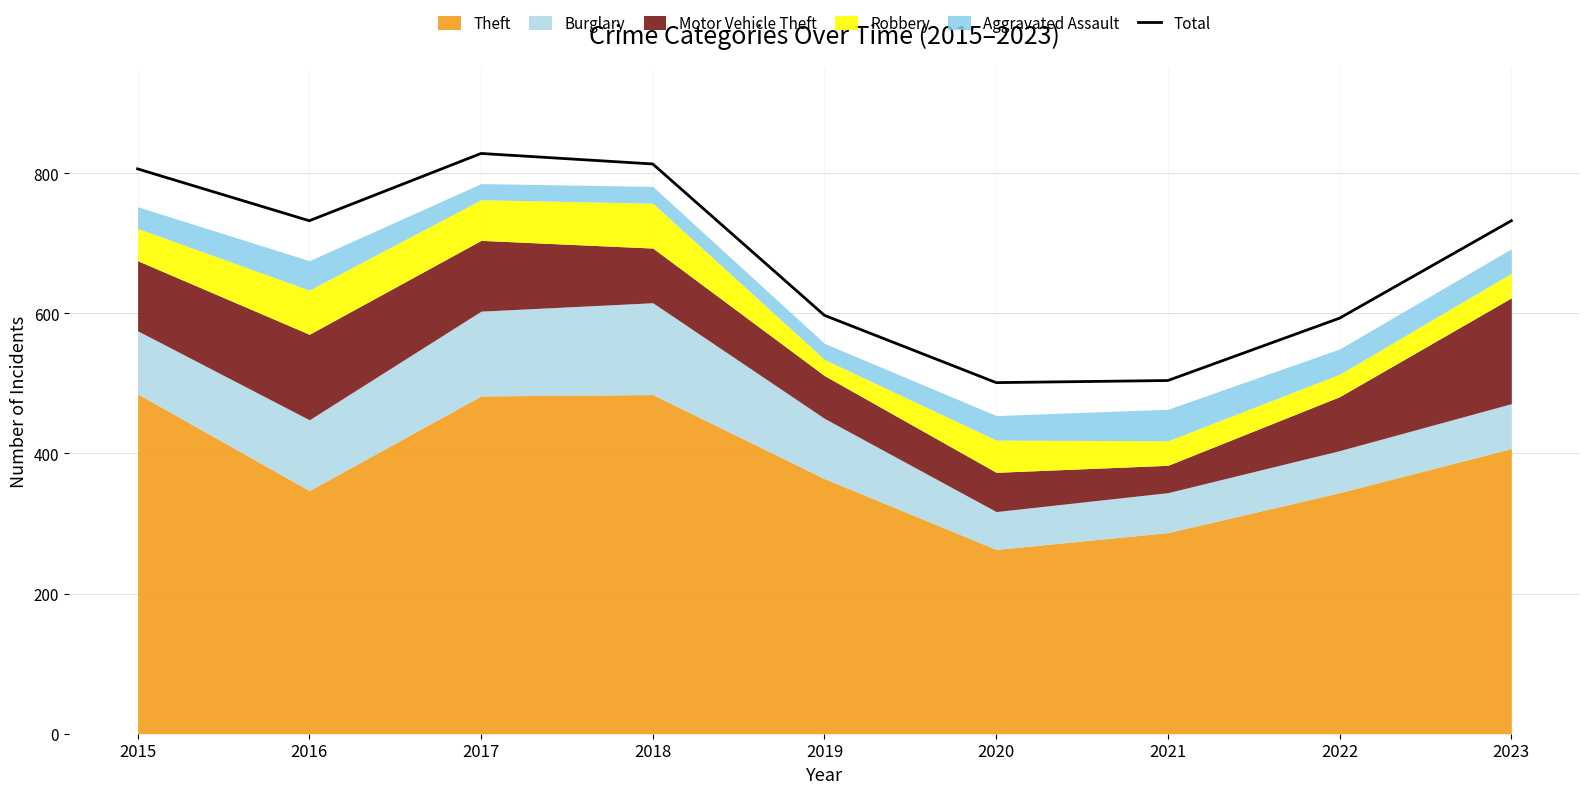

What is the average value?

678